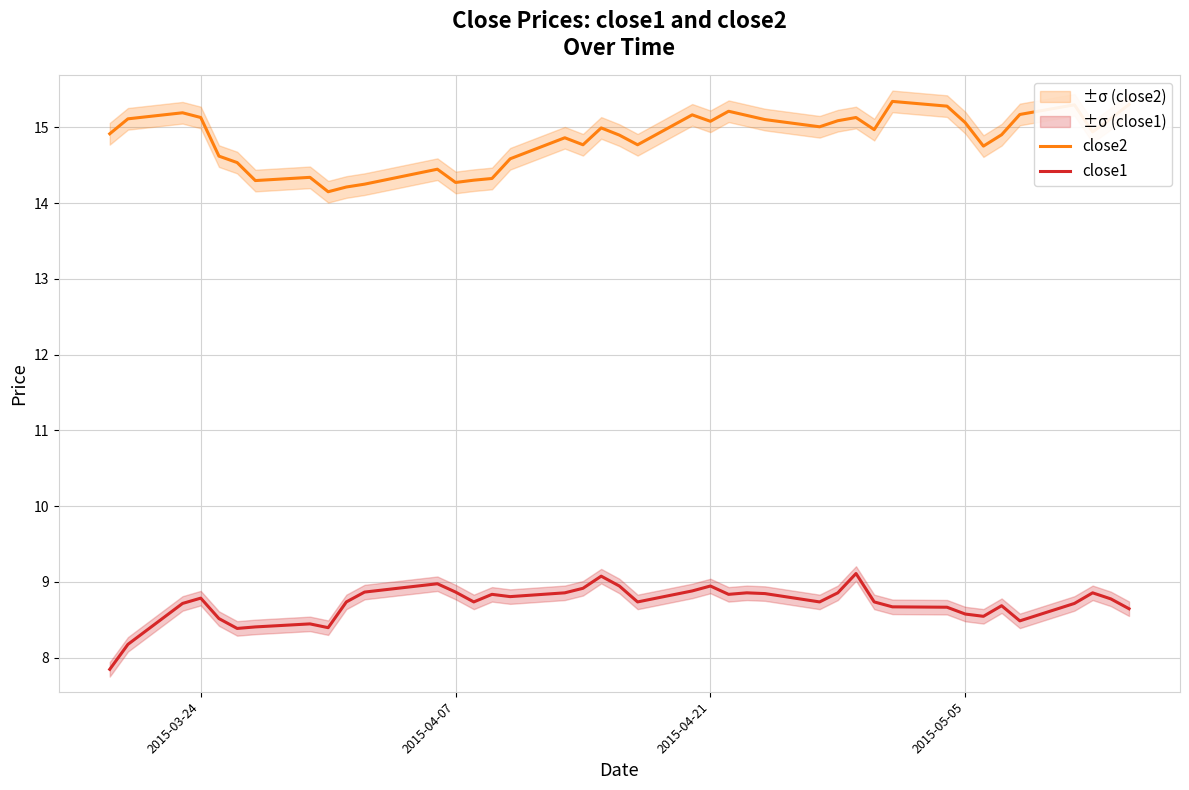

What is the sum of all close1 values?

348.4